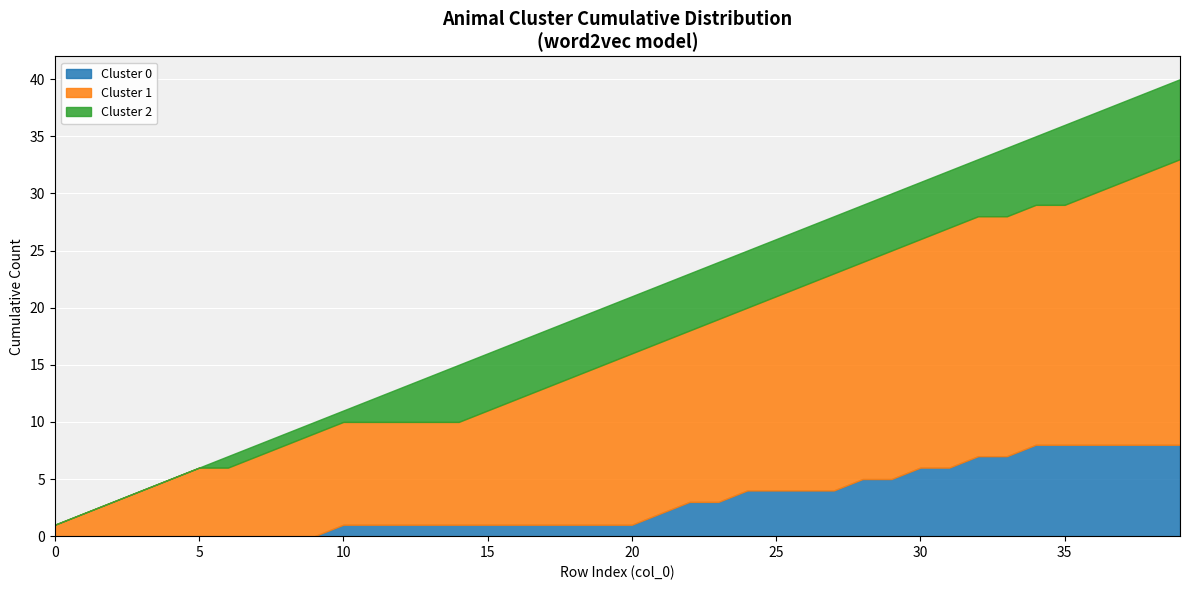

How many interior local valleys does the Cluster 1 series have?

1